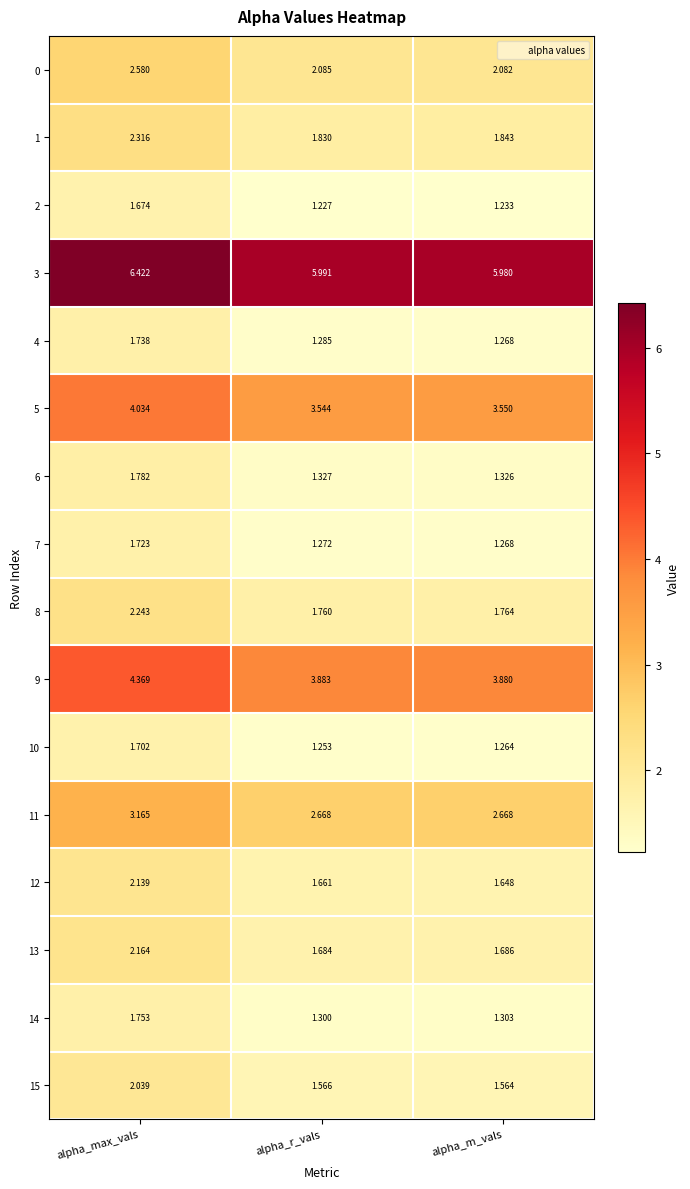

At which label does 8 reach its minimum?

alpha_r_vals